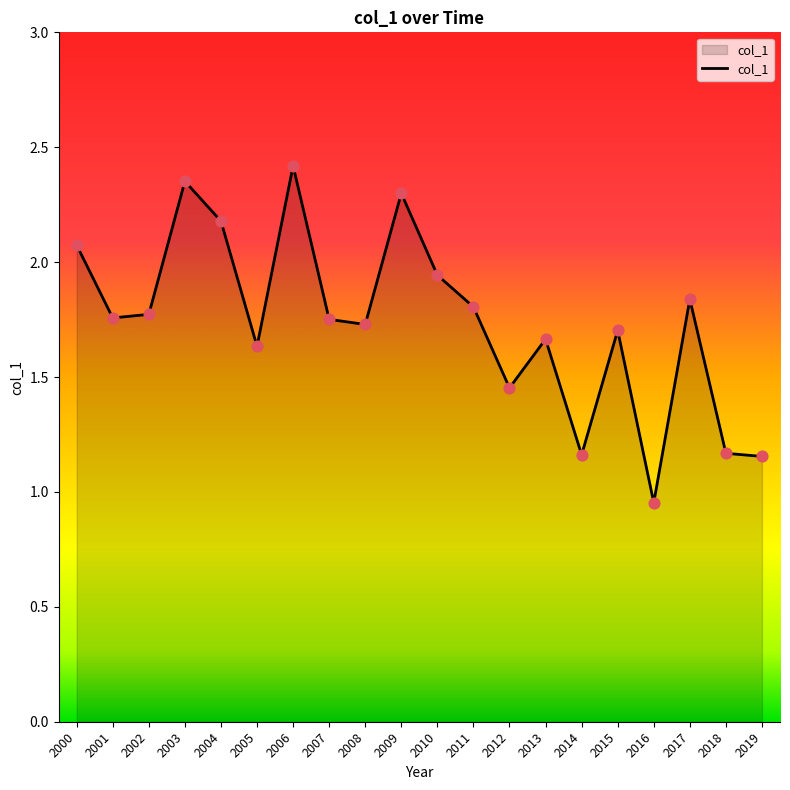

What is the change in value from 2013 to 2016?

-0.7